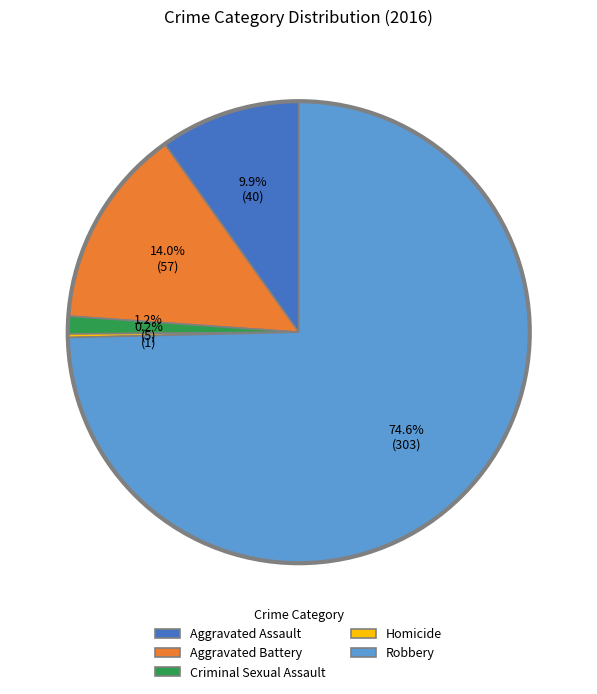

Which has a higher value, Robbery or Criminal Sexual Assault?

Robbery